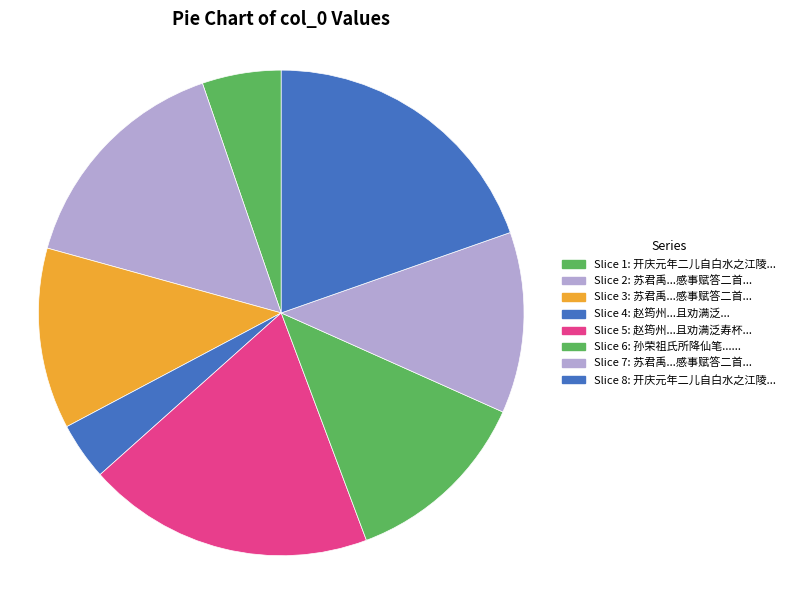

Rank the categories by value from highest to lowest.

886287, 862887, 697134, 569180, 544789, 544788, 237615, 173252